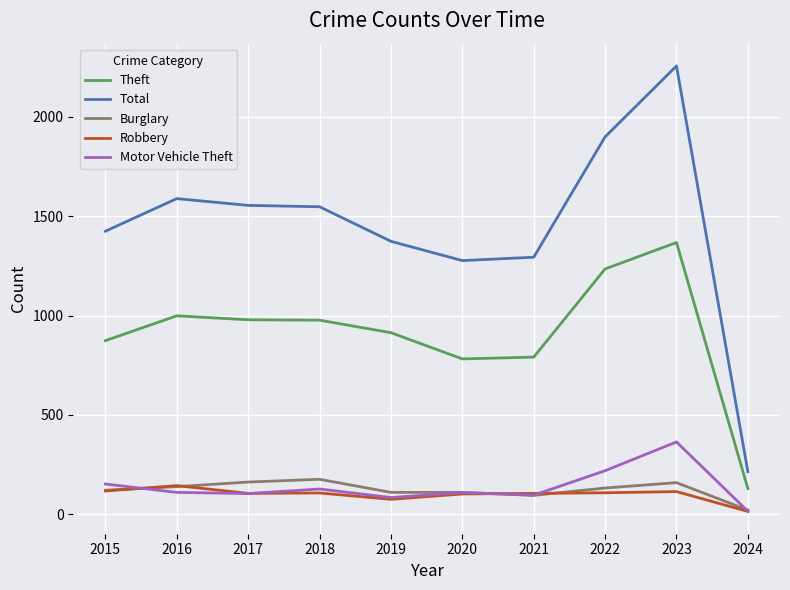

At which category is the sum across all series the highest?

2023